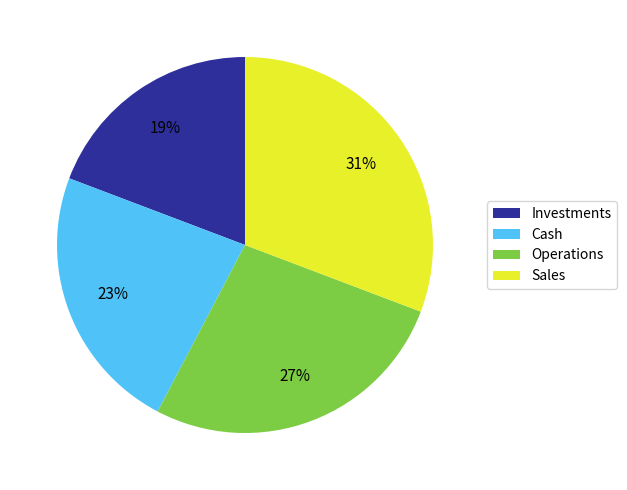

Which has a higher value, Operations or Investments?

Operations